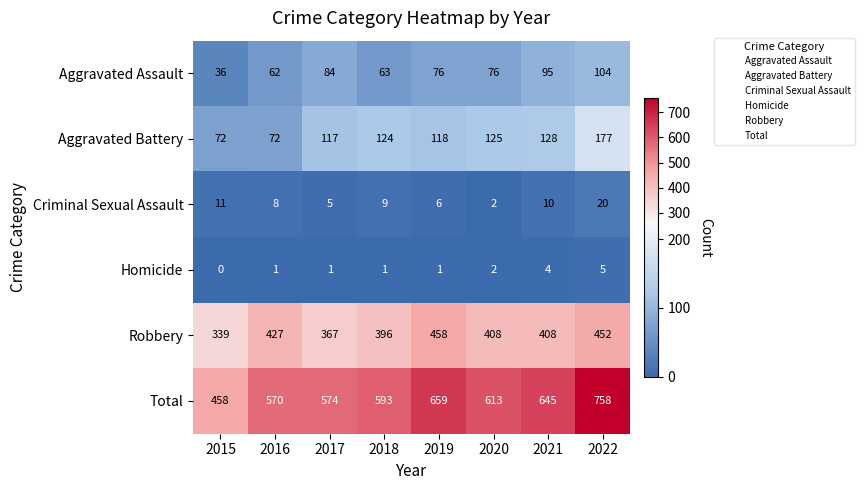

Which category has the highest value across all series?

2022